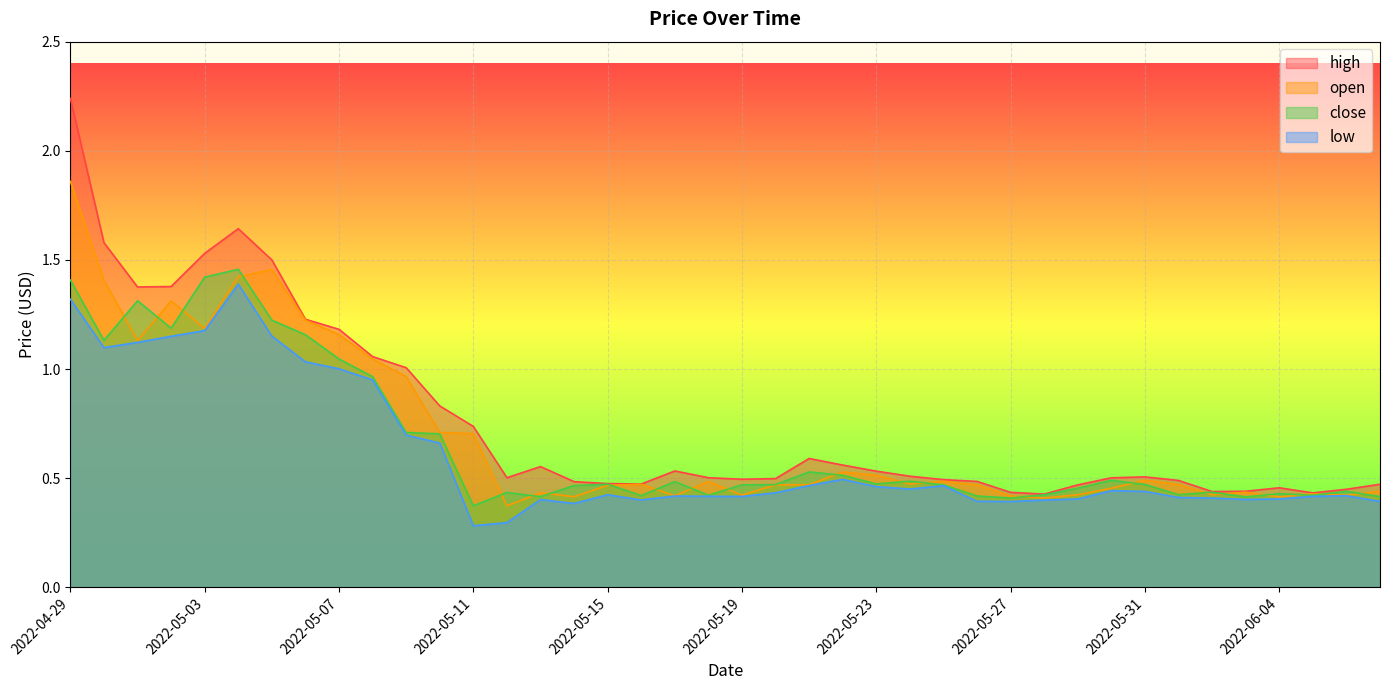

Which series changed the most between 2022-05-10 and 2022-05-12?

low